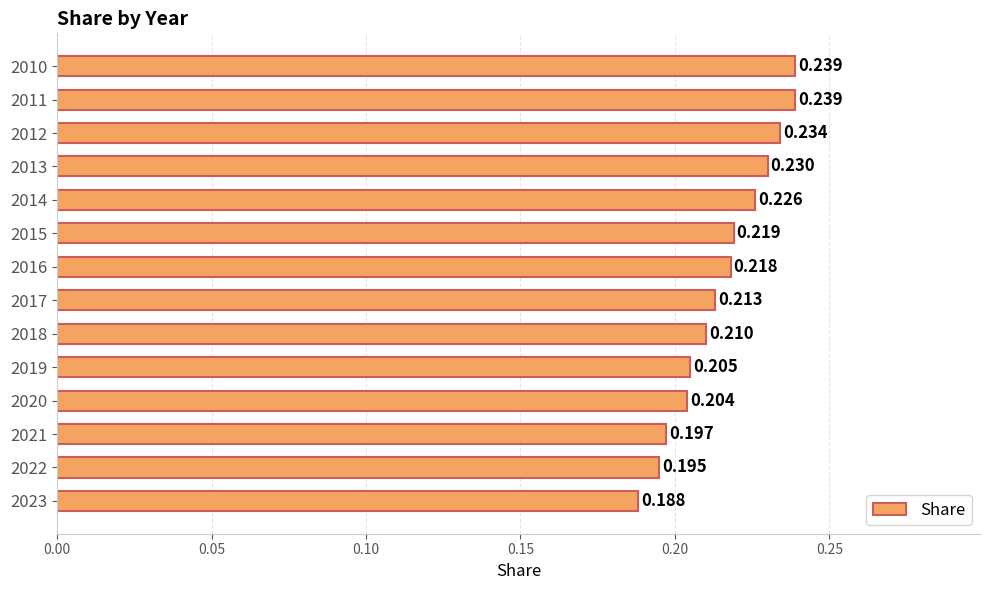

Are the bars grouped side by side (vs. stacked)?

No